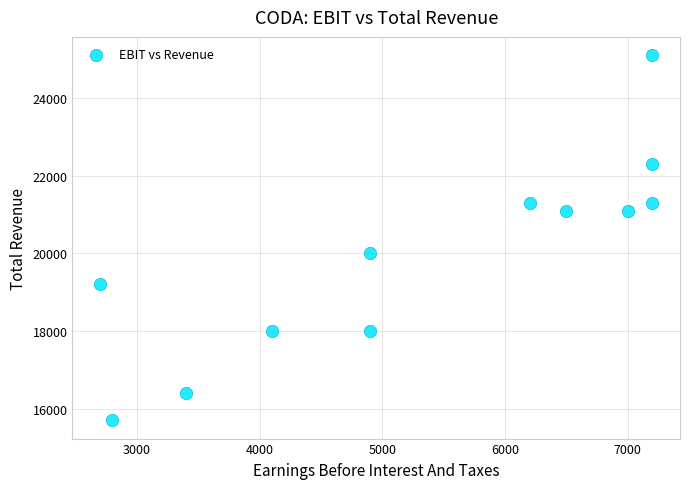

What is the range of X values (max minus min)?

4500